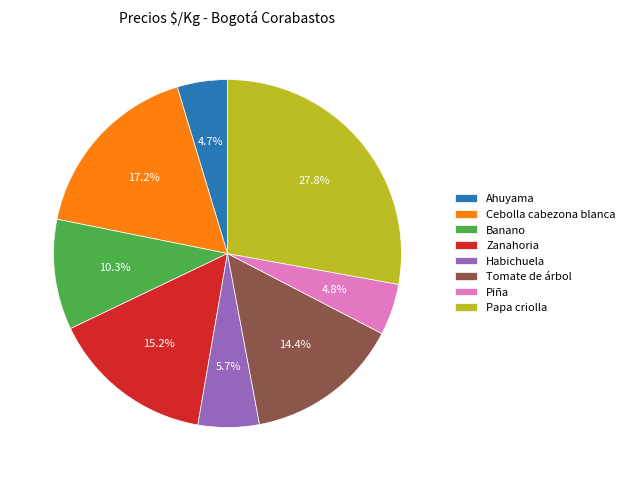

What is the ratio of the value at Cebolla cabezona blanca to the value at Ahuyama?

3.7